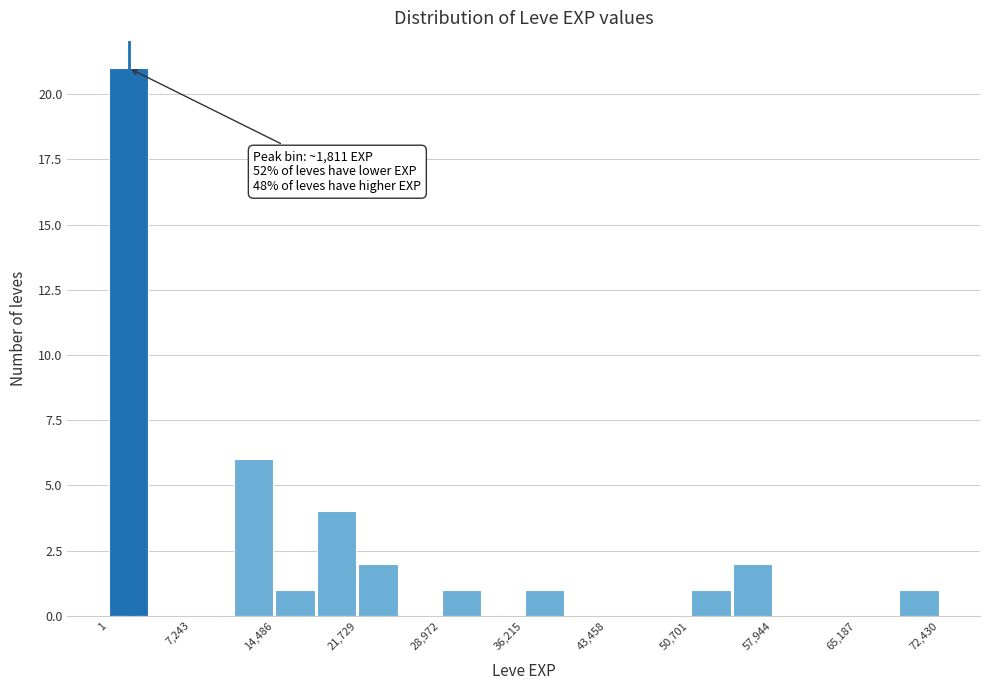

Read against the x-axis, roughly where is the centre of the tallest bar?

2000